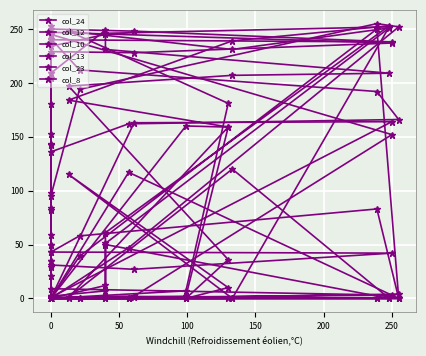

What is the label of the 22nd point from the right?

250